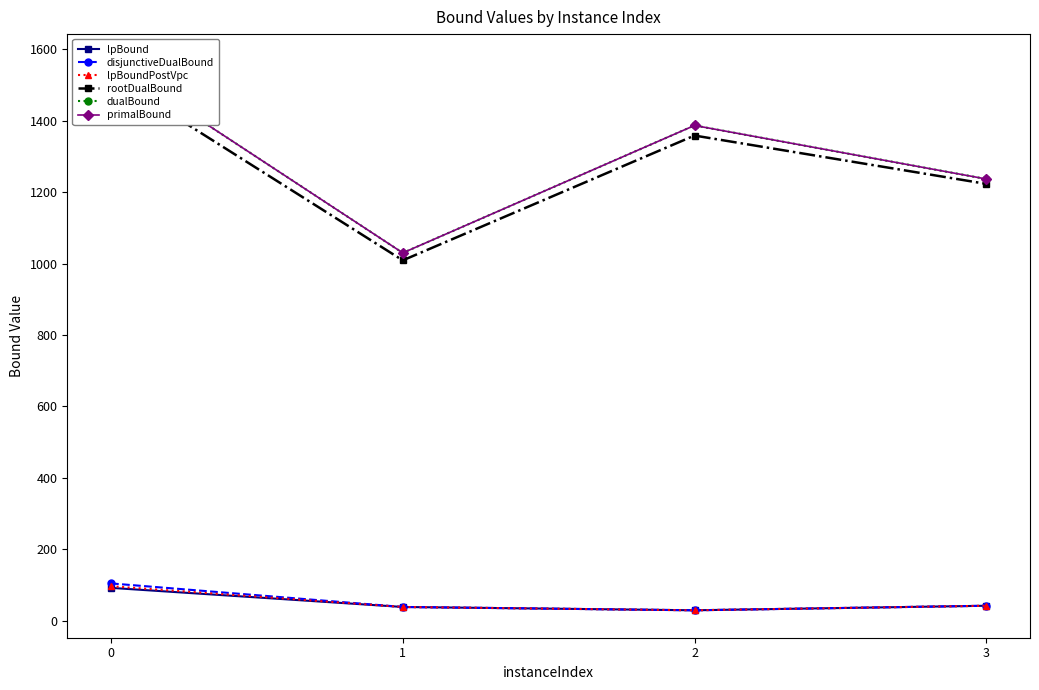

Where is disjunctiveDualBound nearest to the value 66?

3